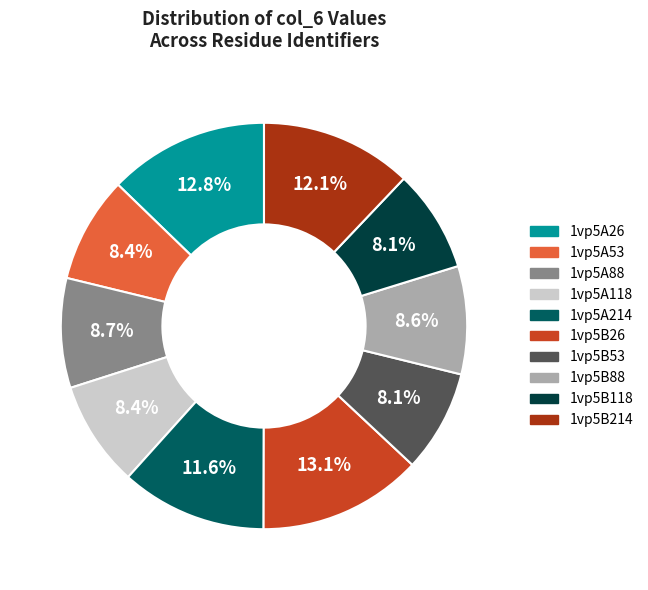

What percentage is the 1vp5B118 slice, to the nearest percent?

8%